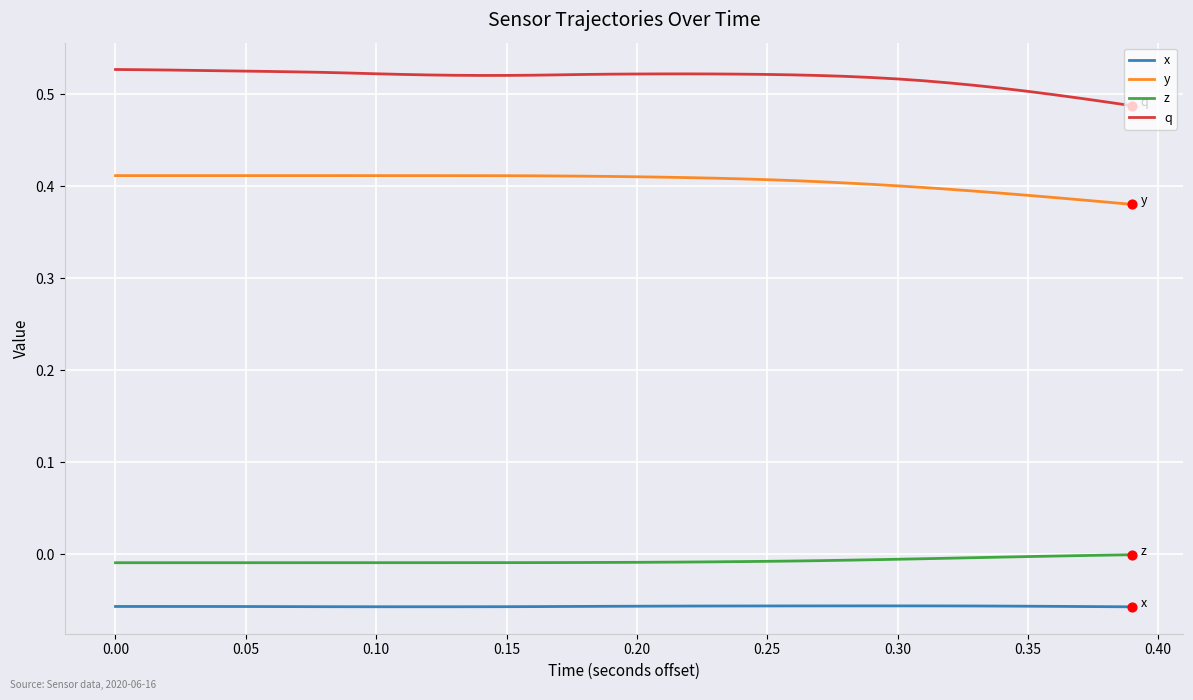

Which series has the largest total across all categories?

q